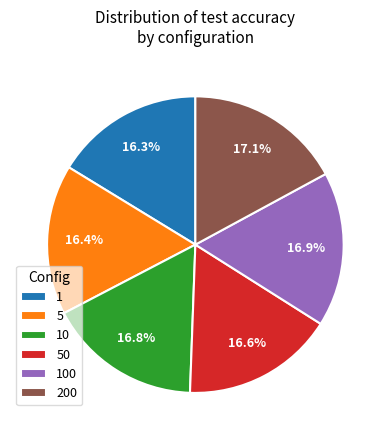

What percentage is the 100 slice, to the nearest percent?

17%